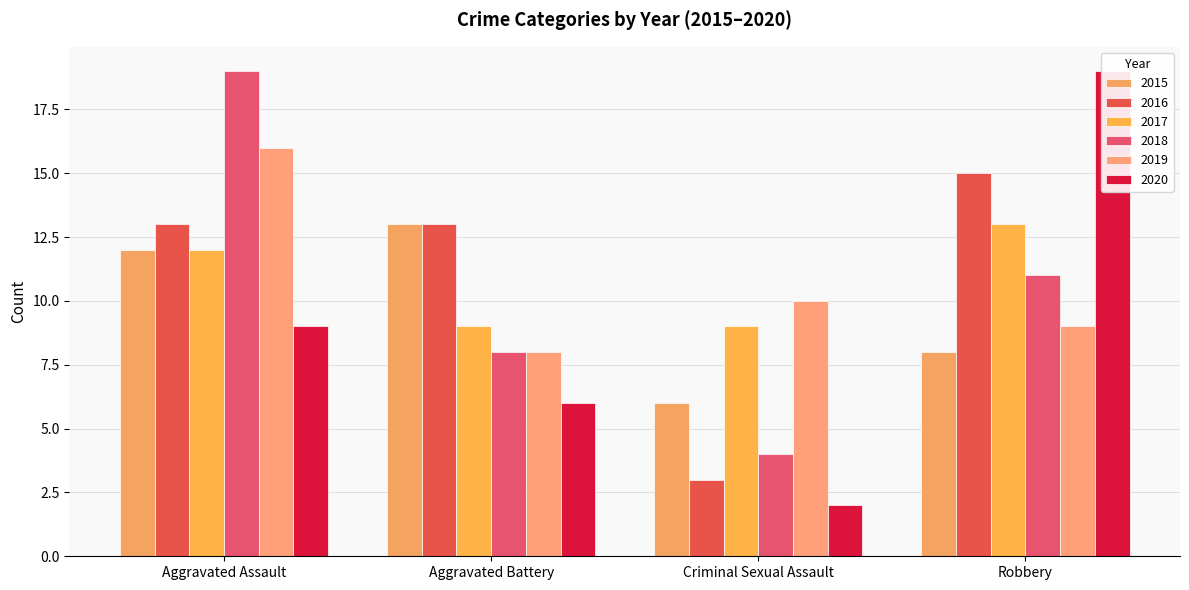

What position from the right is Aggravated Assault?

4